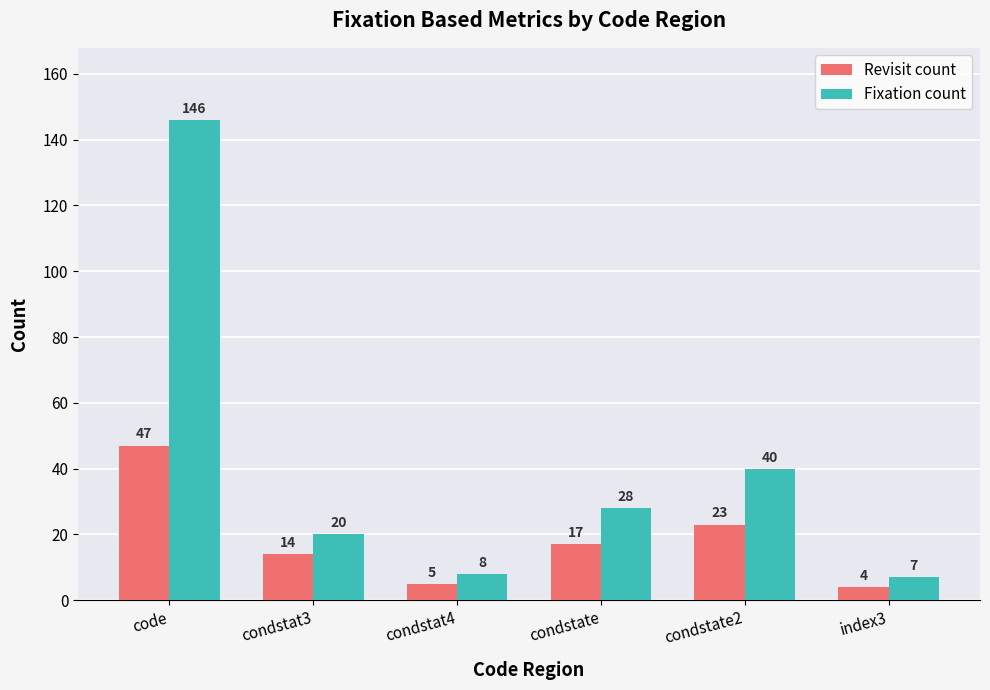

What position from the left is condstat4?

3